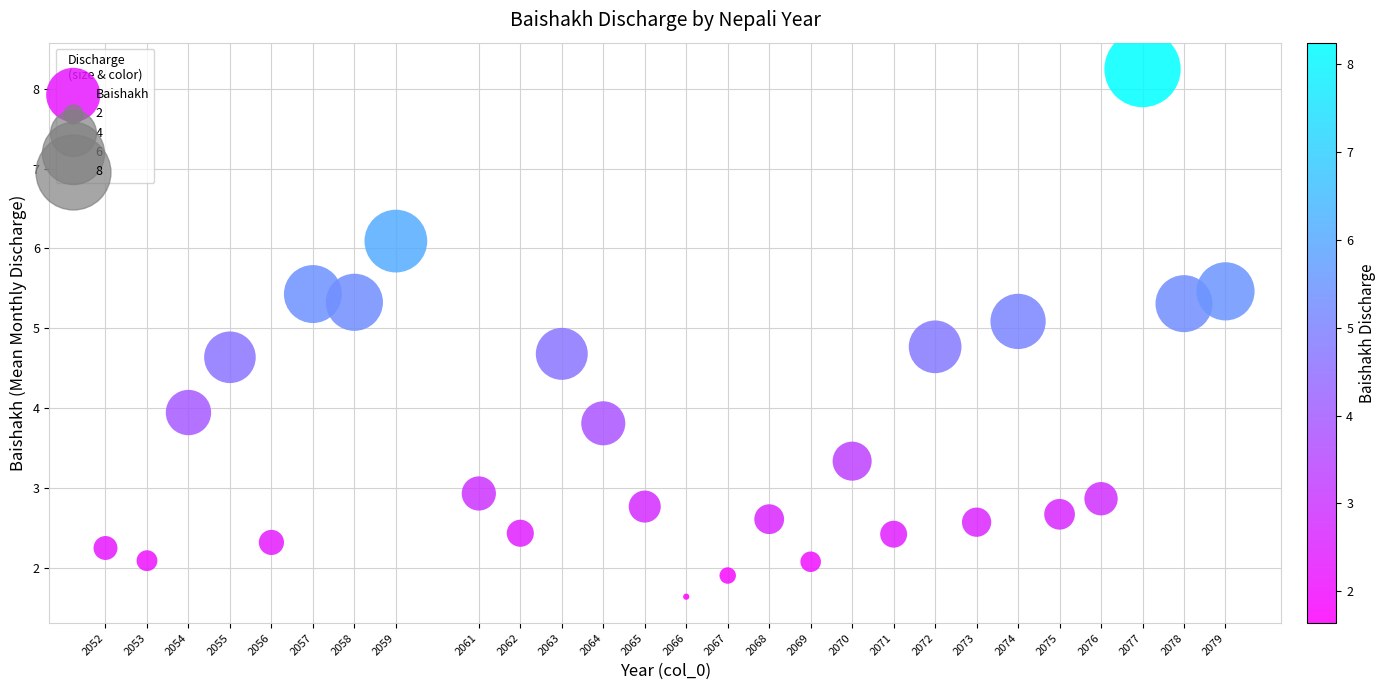

What is the range of Y values (max minus min)?

6.6